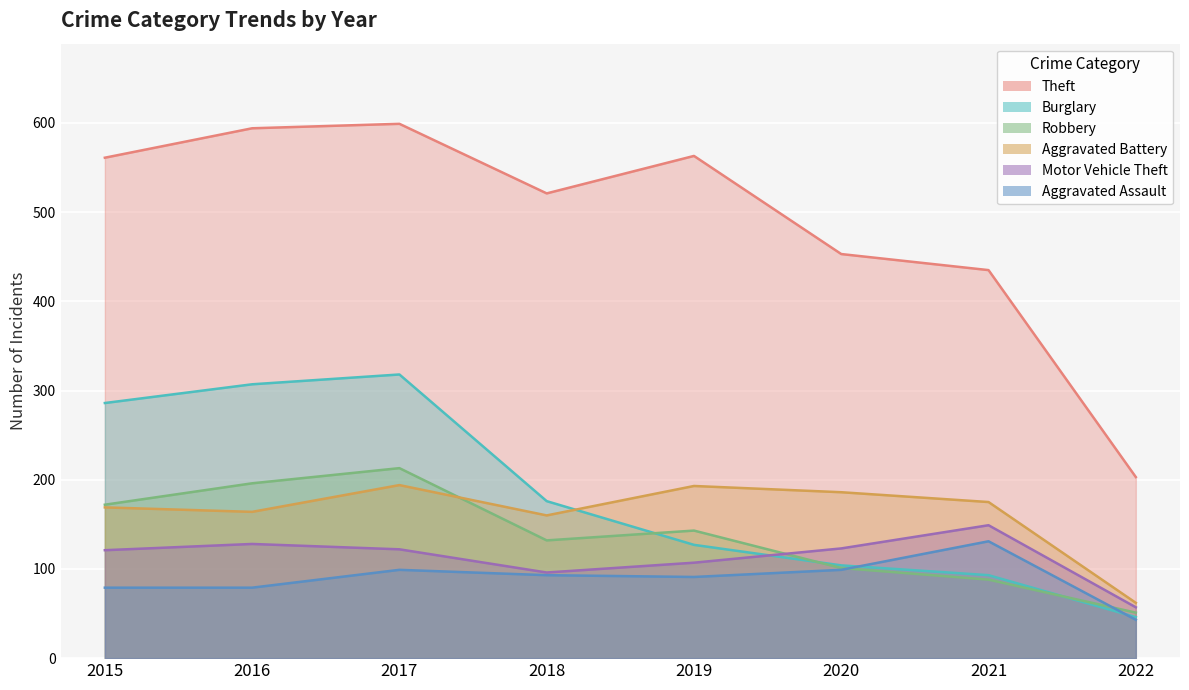

What is the sum of all Theft values?

3929